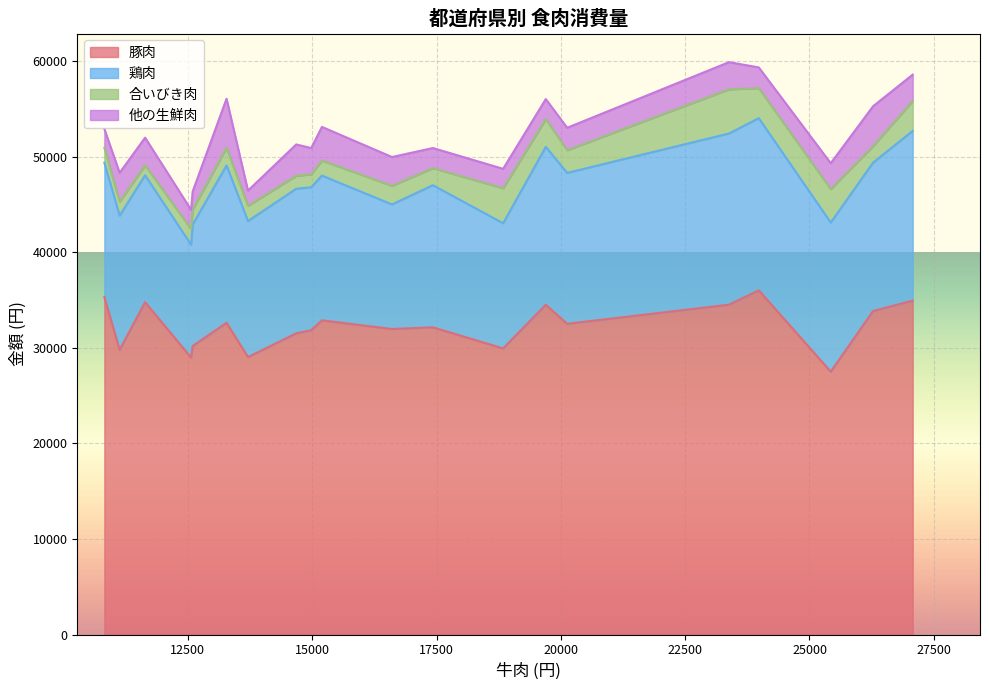

How many lines are shown in the chart?

4